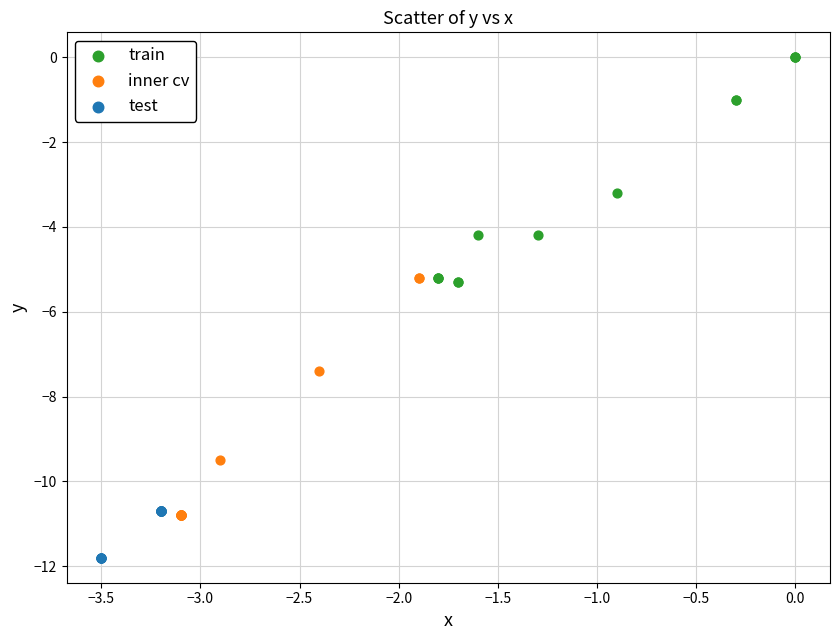

Which series has the widest spread of Y values?

inner cv